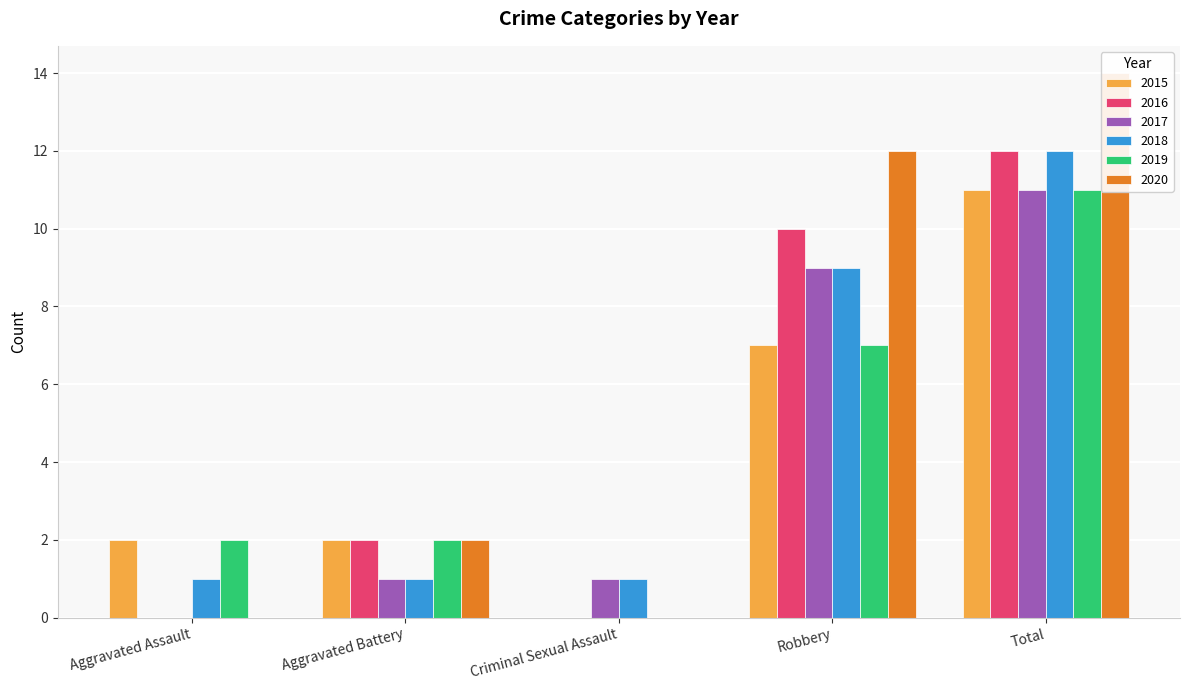

What value does the 2019 series have at Total, to the nearest 10?

10